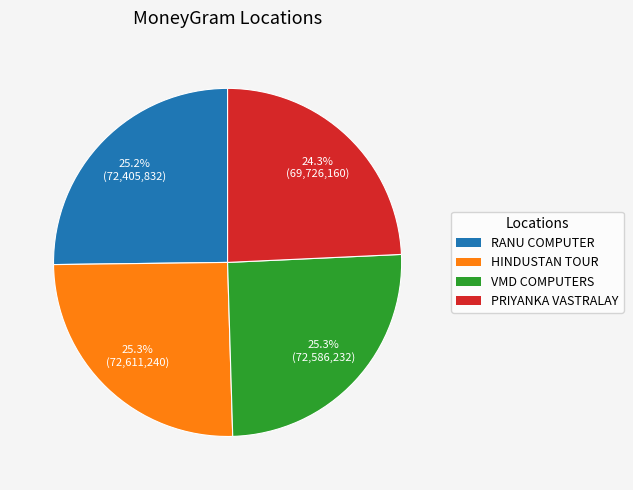

Is there any slice that represents more than half of the pie?

No